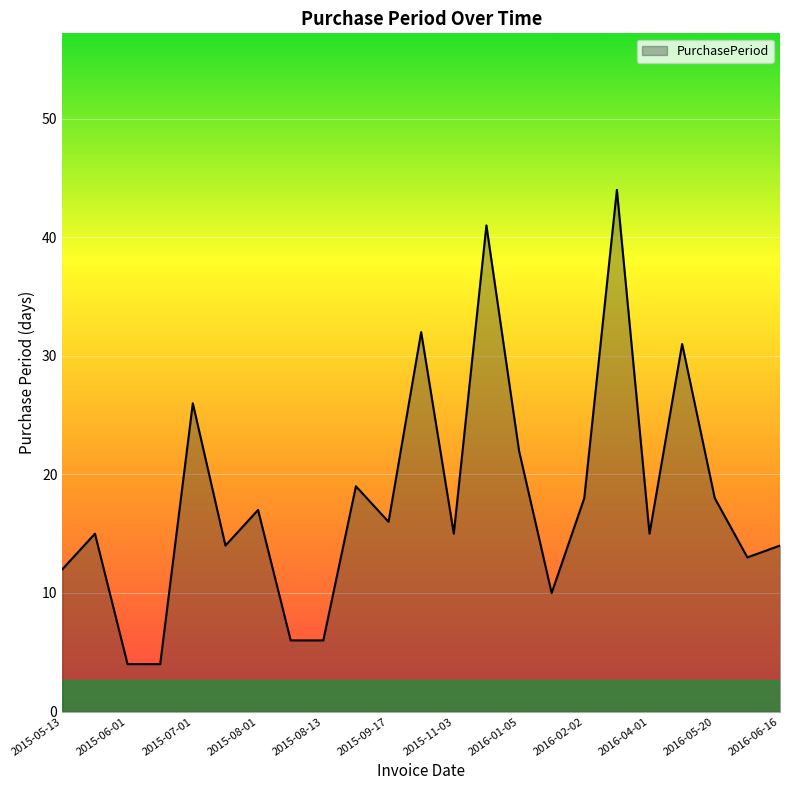

What is the difference between the maximum and minimum values?

40